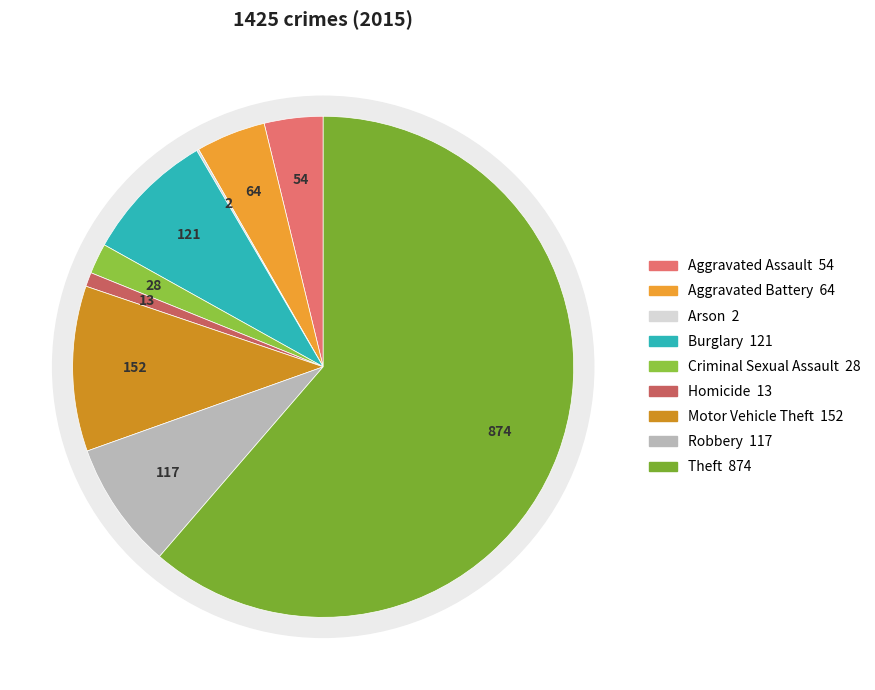

The Criminal Sexual Assault slice represents 2% of the pie. True or false?

True